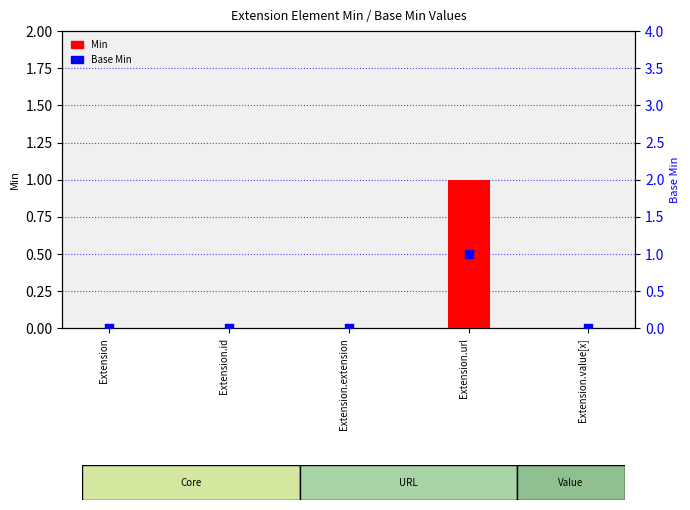

Which series has the largest total across all categories?

Min